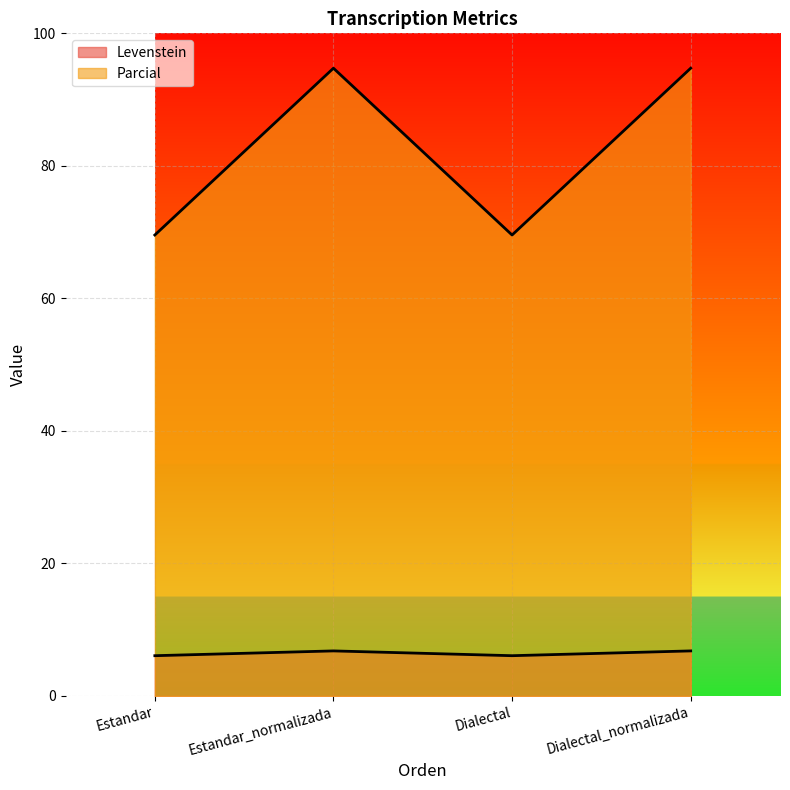

At which label does Parcial first exceed 94?

Estandar_normalizada